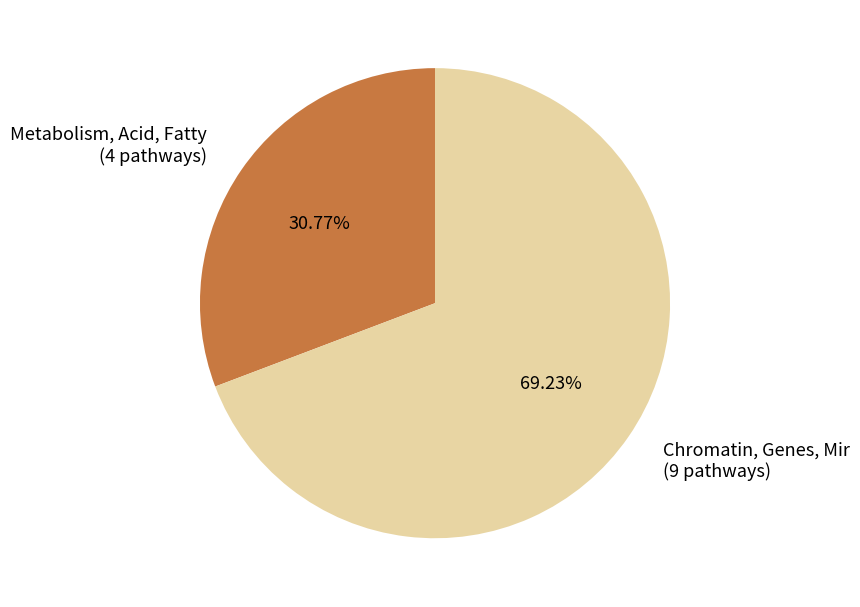

Which slice is the smallest?

Metabolism, Acid, Fatty